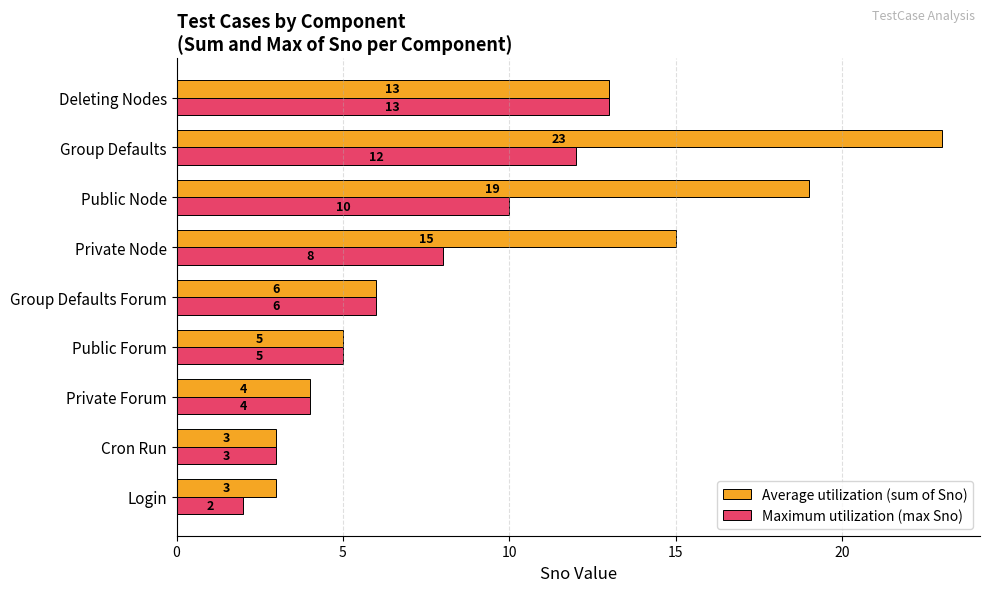

At which category does the chart reach its peak across all series?

Group Defaults